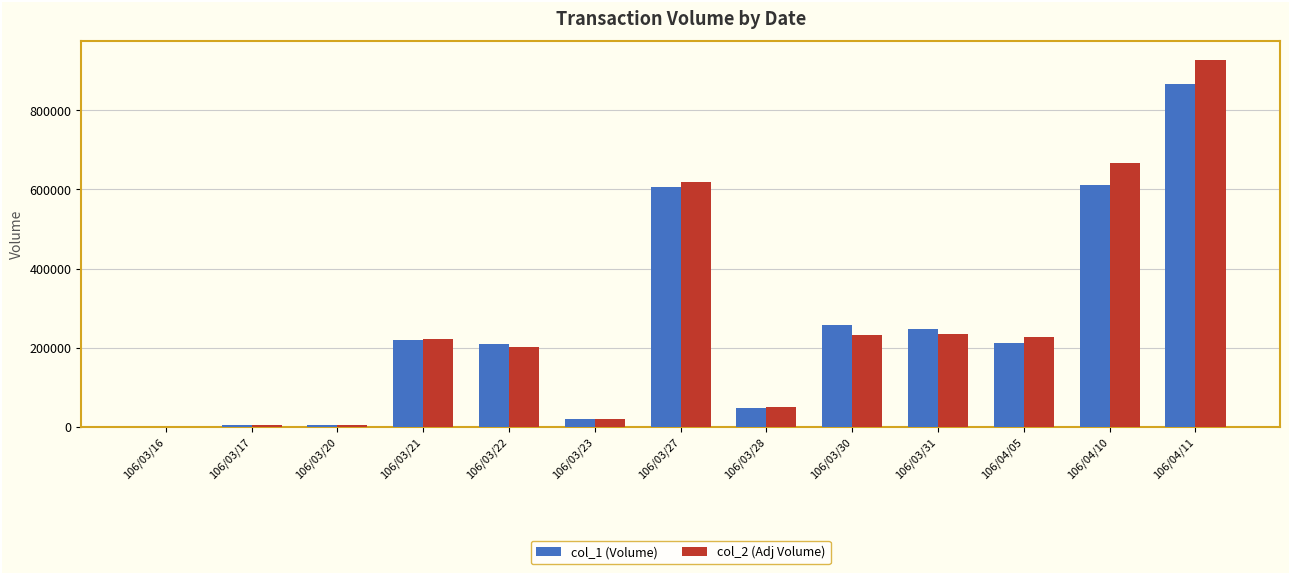

What is the greatest value displayed?

928600